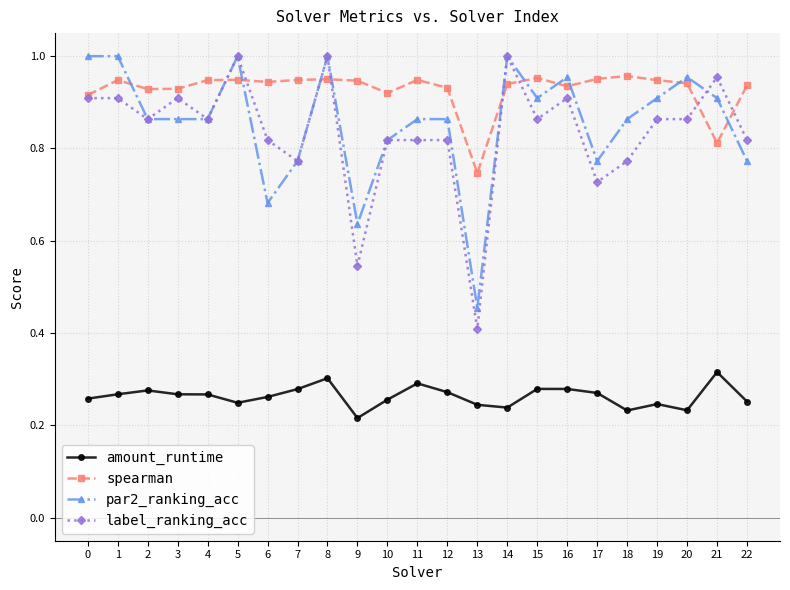

What are all the series names shown in the legend?

amount_runtime, spearman, par2_ranking_acc, label_ranking_acc